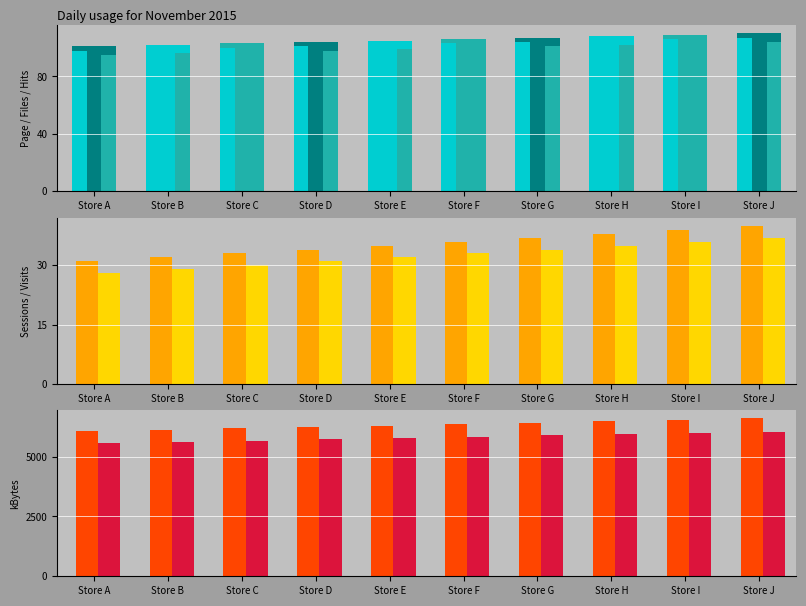

What is the sum of the values at Store A and Store I?

204